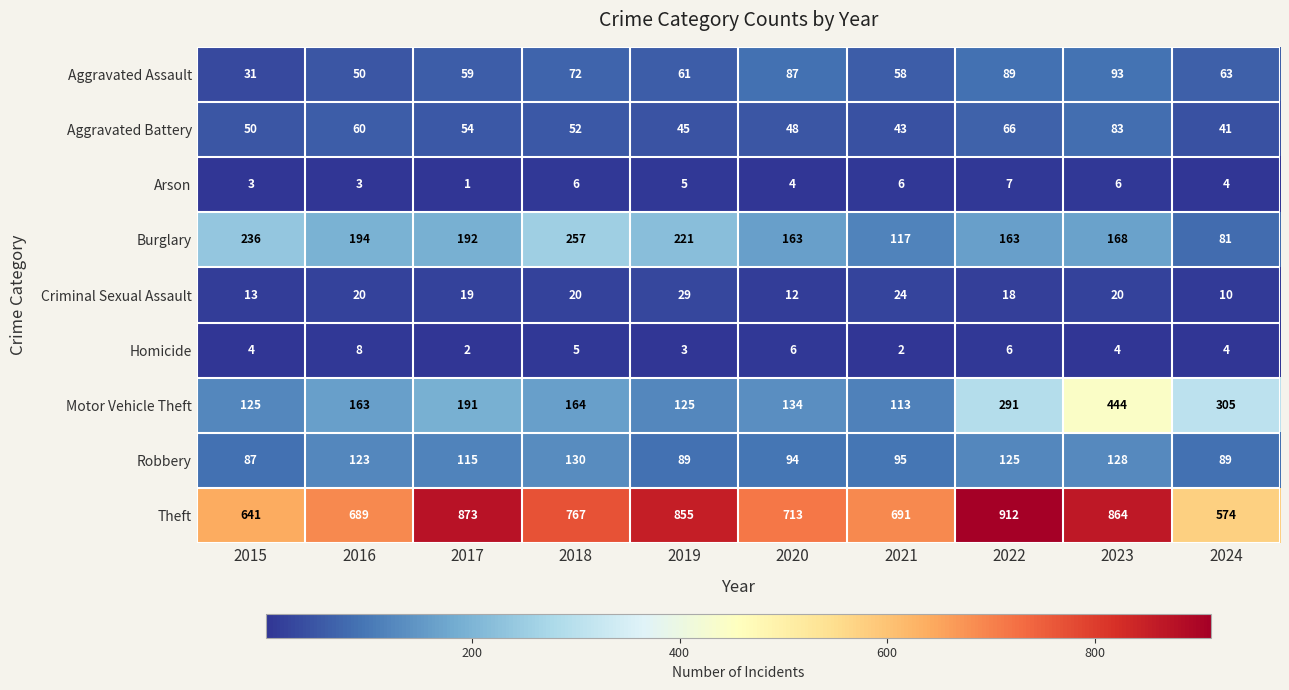

List the series in order of their peak value, lowest first.

Arson, Homicide, Criminal Sexual Assault, Aggravated Battery, Aggravated Assault, Robbery, Burglary, Motor Vehicle Theft, Theft